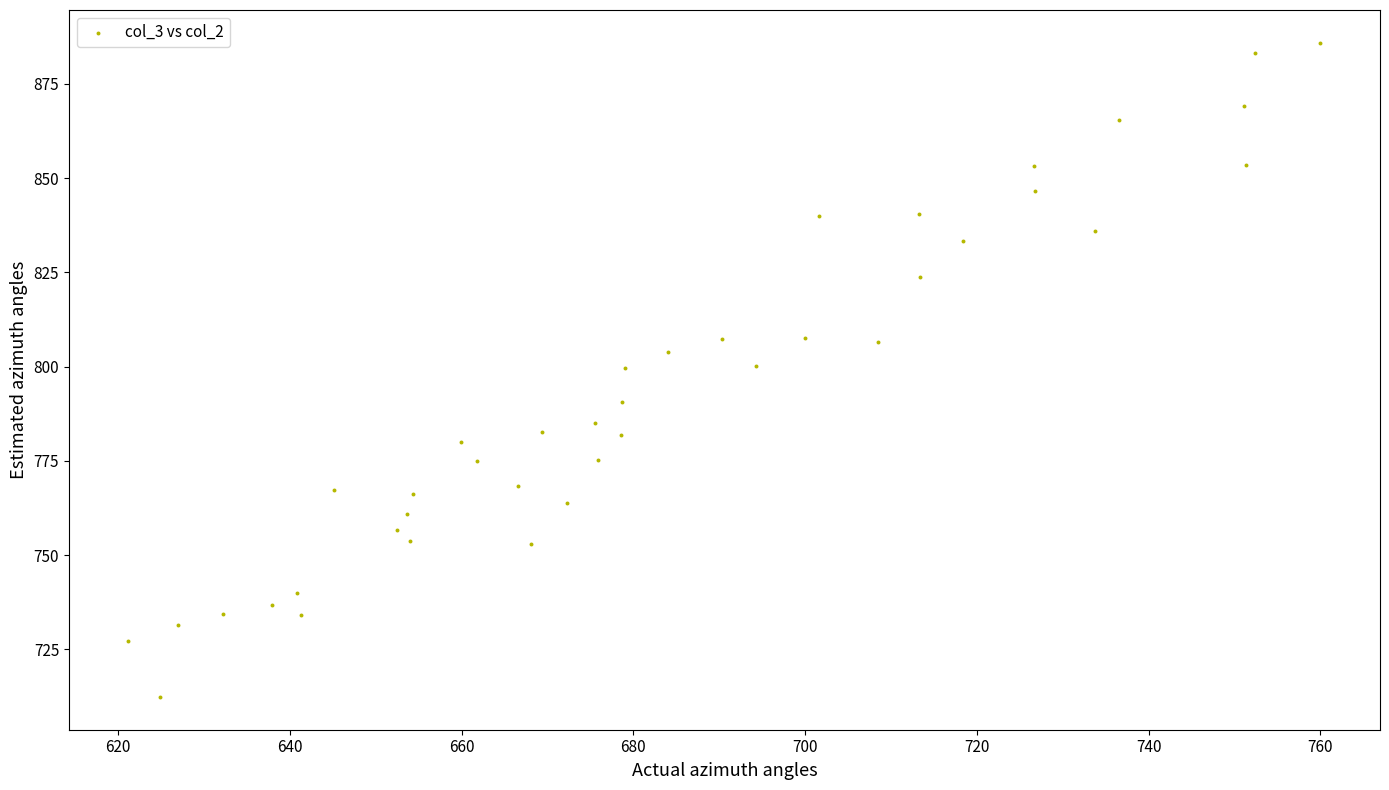

What is the range of X values (max minus min)?

138.8